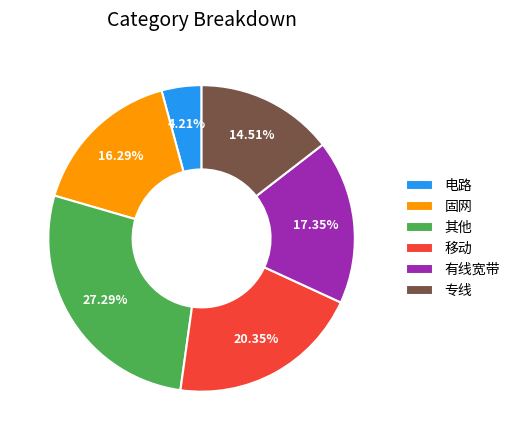

To the nearest percent, what is the difference between the largest and smallest slice percentages?

23%